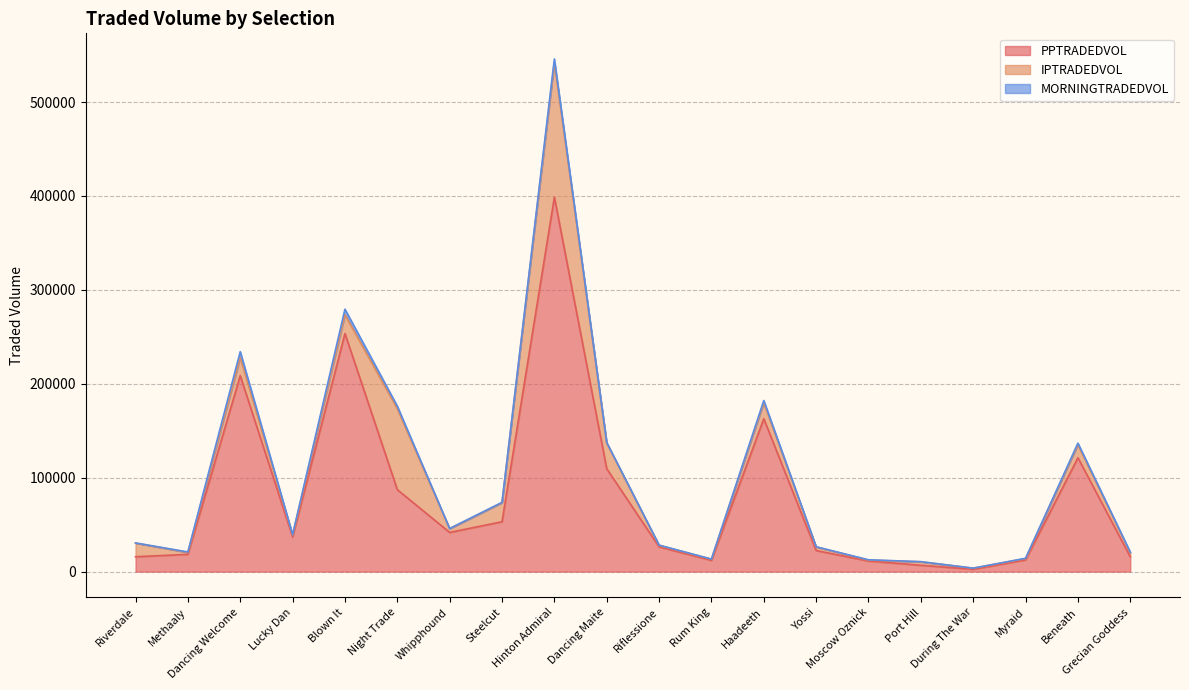

List the series in order of their peak value, lowest first.

MORNINGTRADEDVOL, IPTRADEDVOL, PPTRADEDVOL